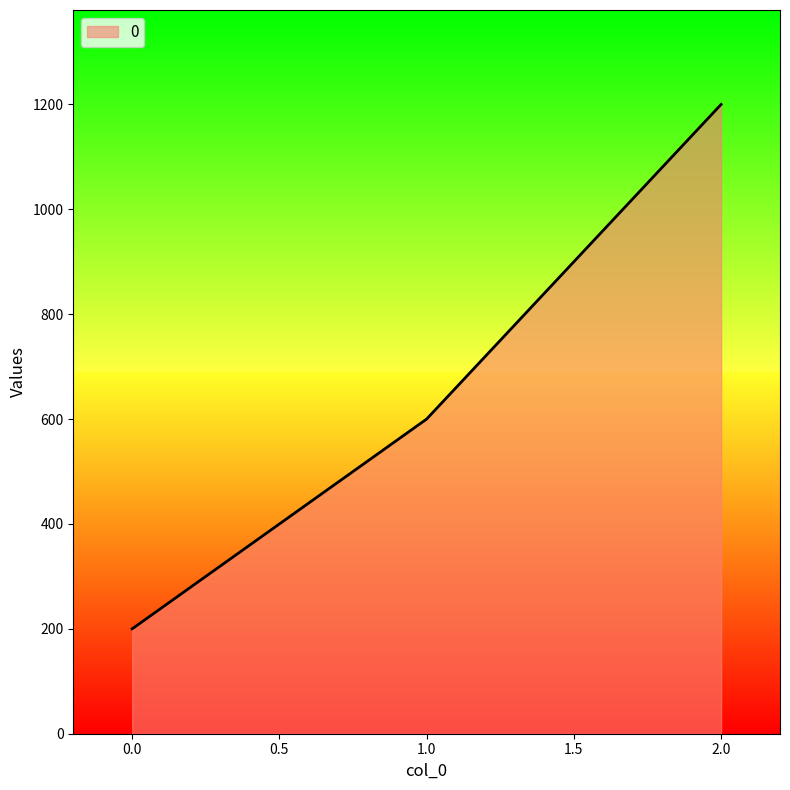

What is the change in value from 0.0 to 2.0?

+1000